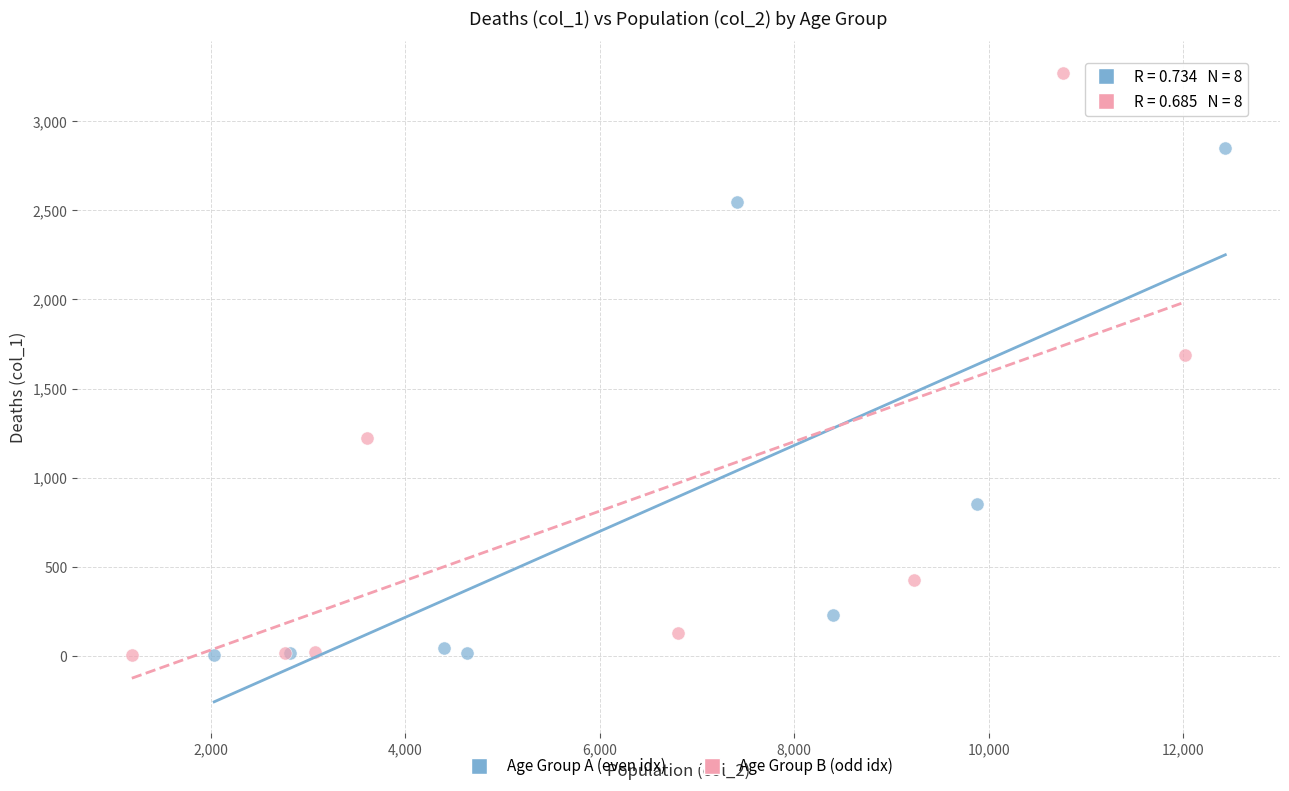

Which series contains the highest Y value?

Age Group B (odd idx)